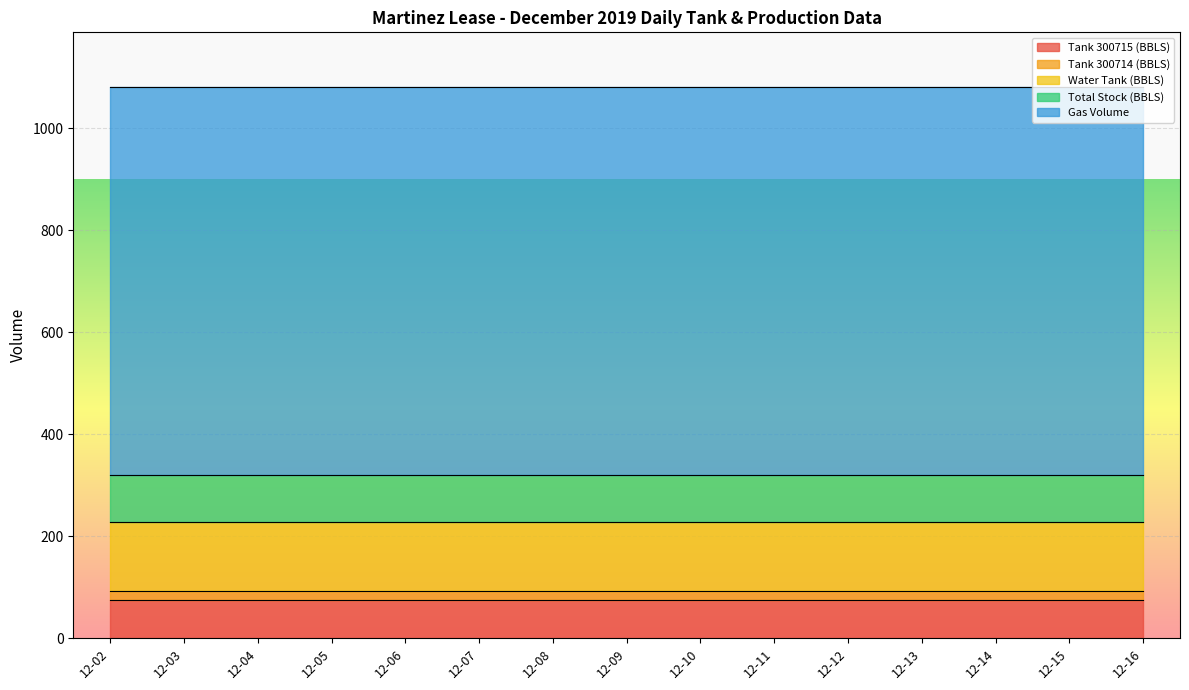

At 12-11, list the series in order from smallest to largest.

Tank 300714 (BBLS), Tank 300715 (BBLS), Total Stock (BBLS), Water Tank (BBLS), Gas Volume